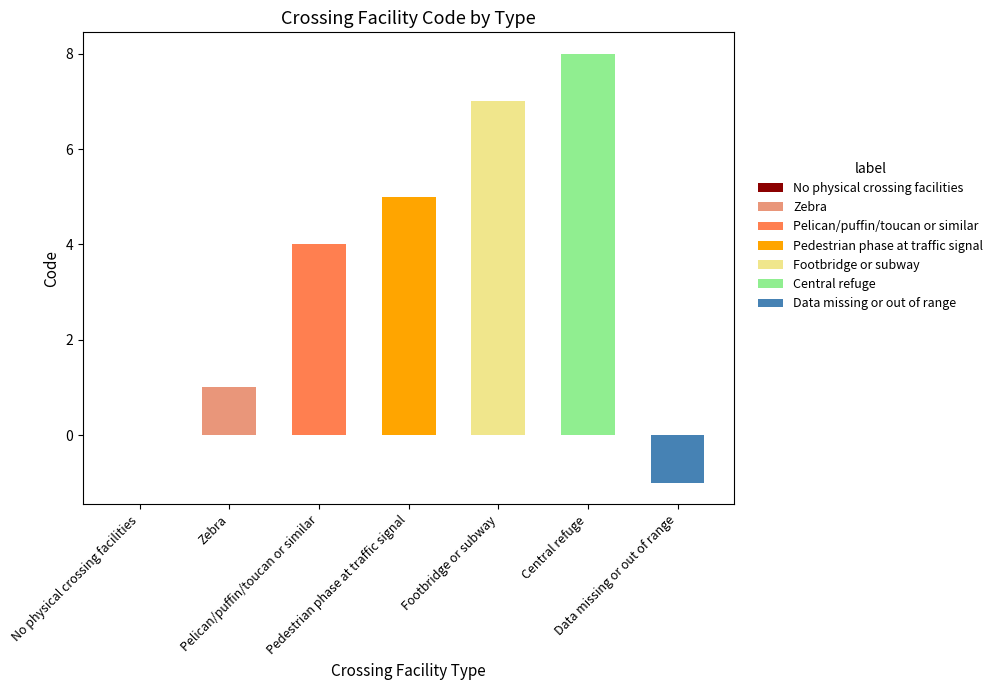

How many values are below 4?

3